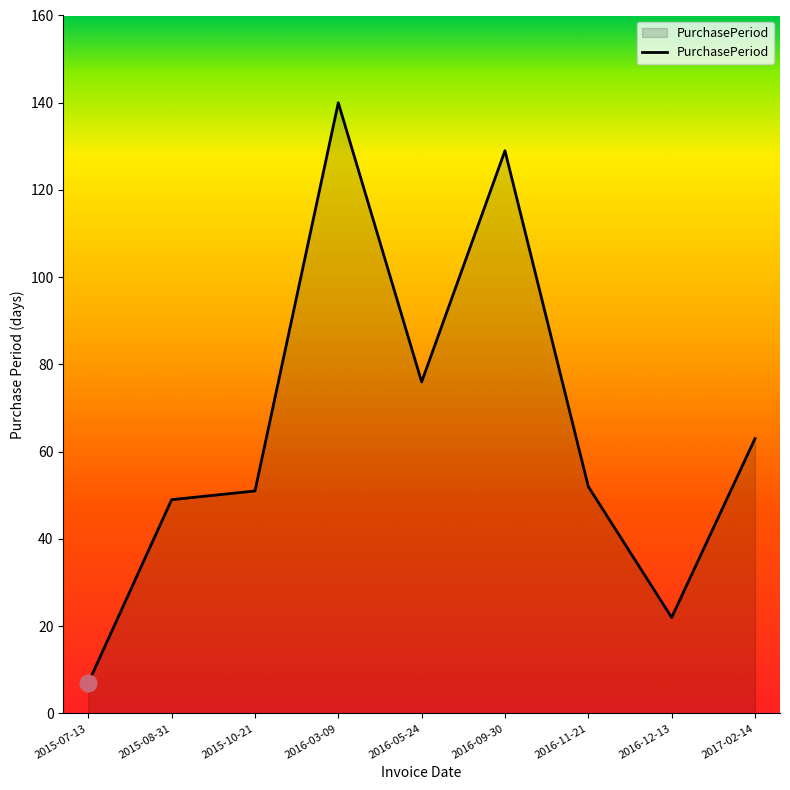

The chart shows a value of 52 at 2016-11-21. True or false?

True